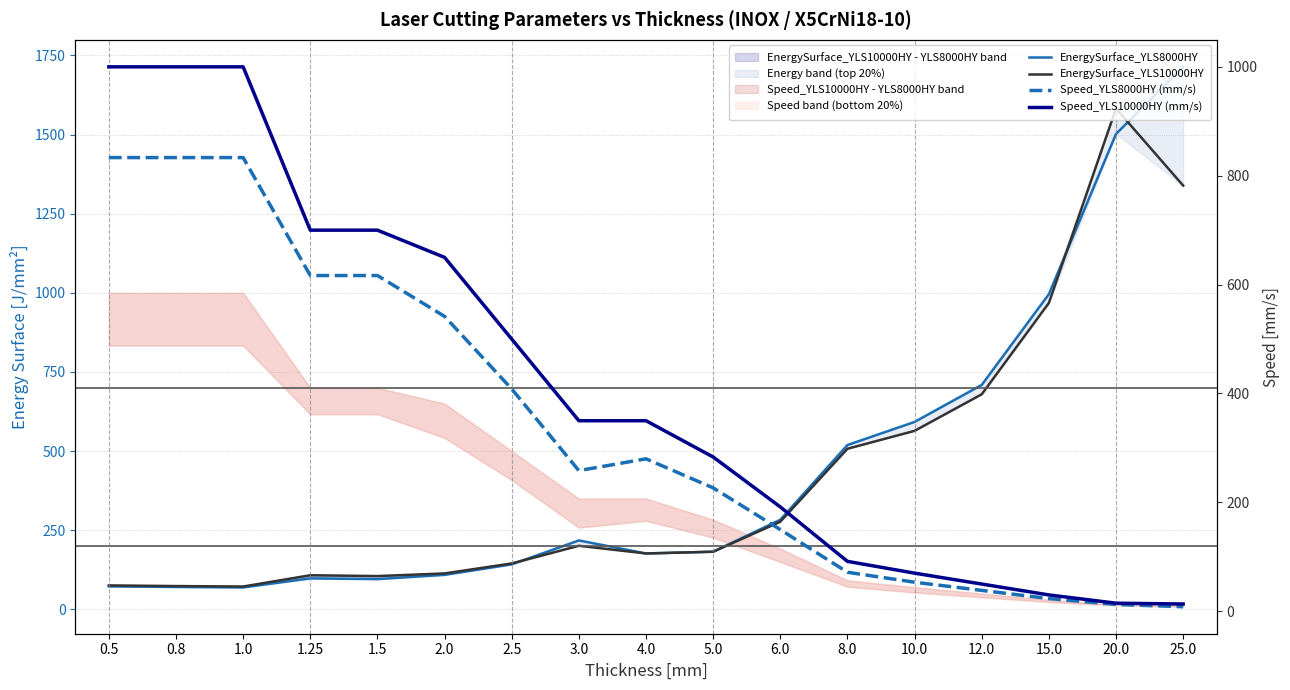

Where is Speed_YLS10000HY (mm/s) nearest to the value 506?

2.5